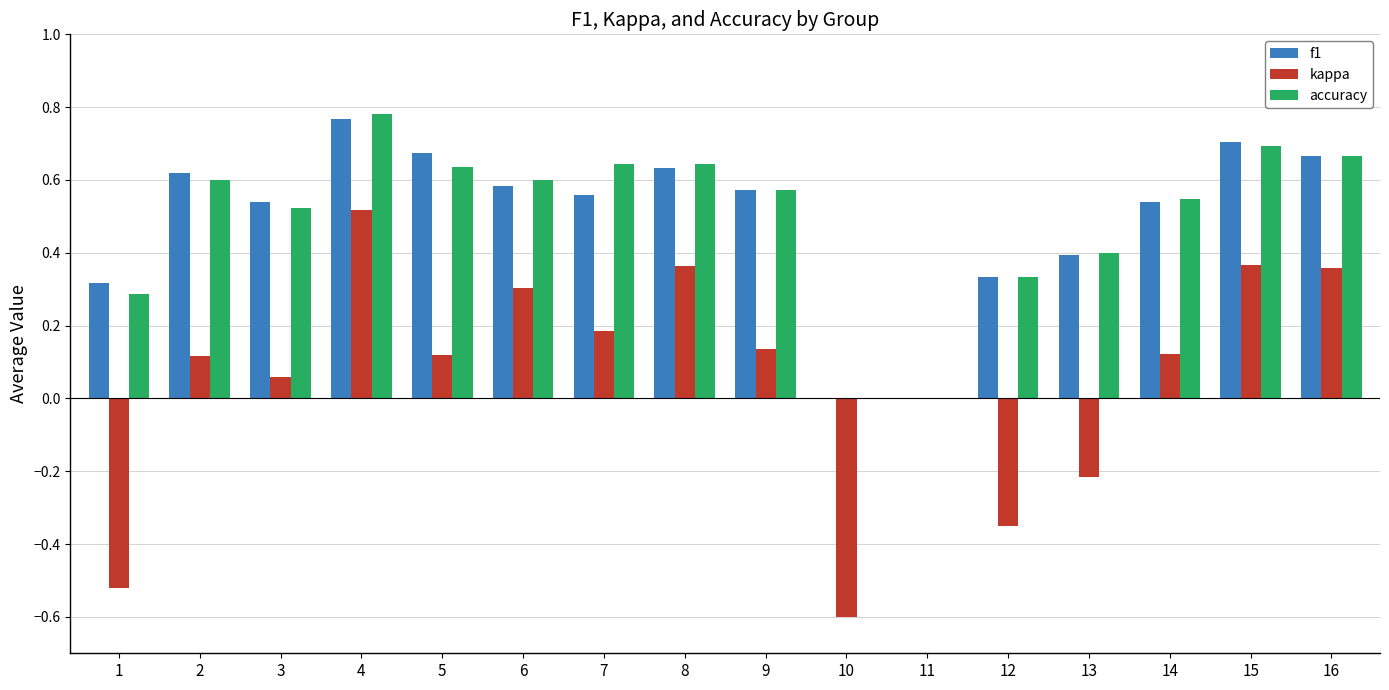

The value of kappa at 12 is -0.6. True or false?

False